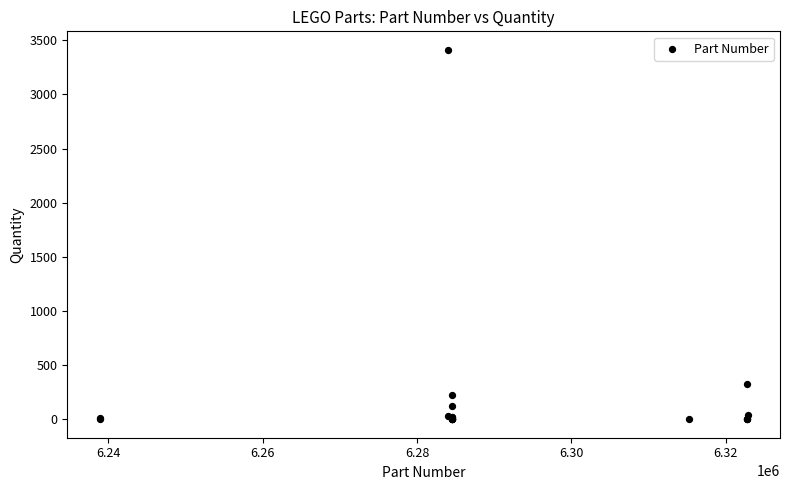

What Y value in the scatter plot is closest to 1706?

330